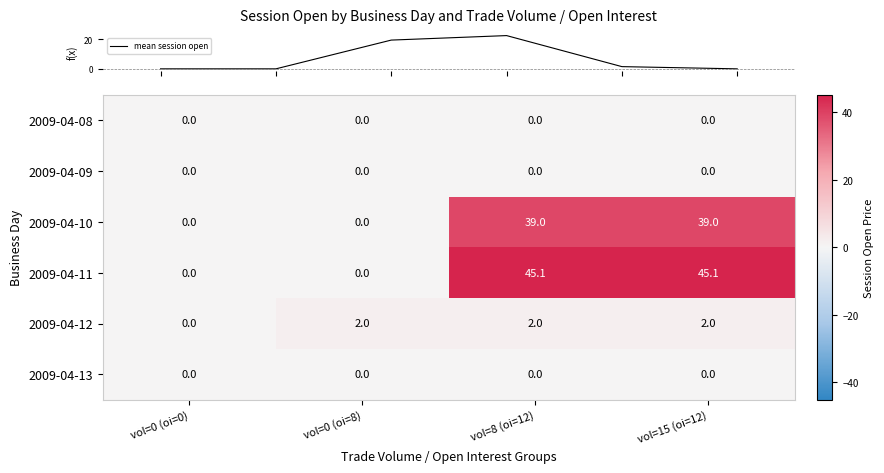

What is the total value across all series at vol=8 (oi=12)?

86.1